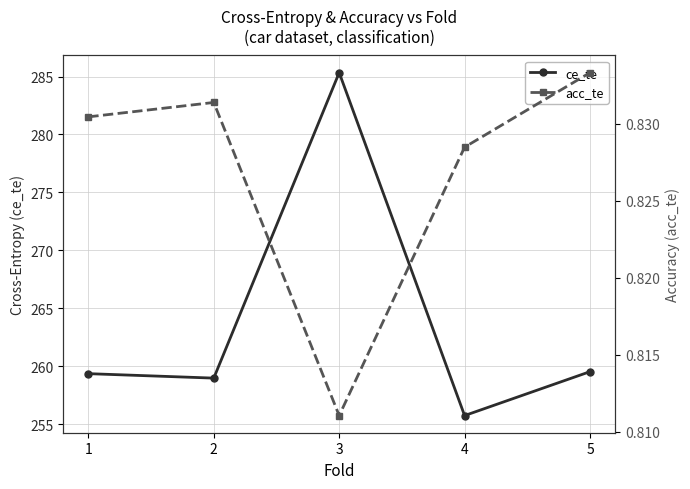

At which label does ce_te reach its minimum?

4